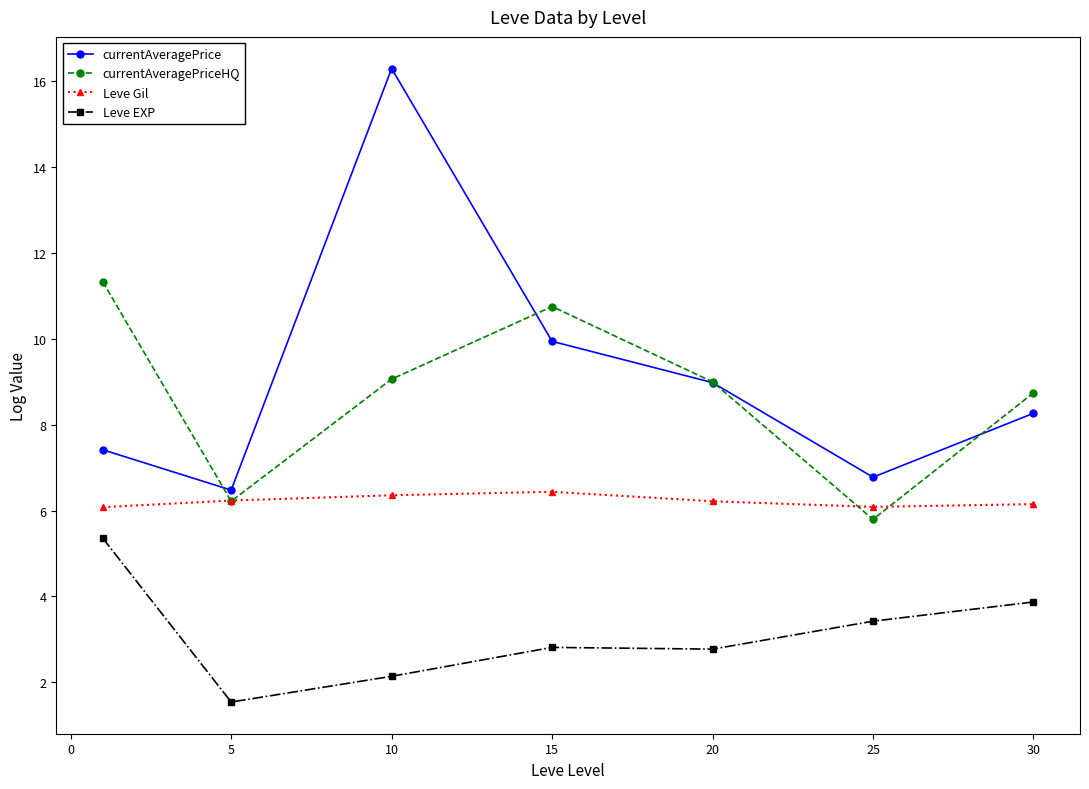

How many lines are shown in the chart?

4